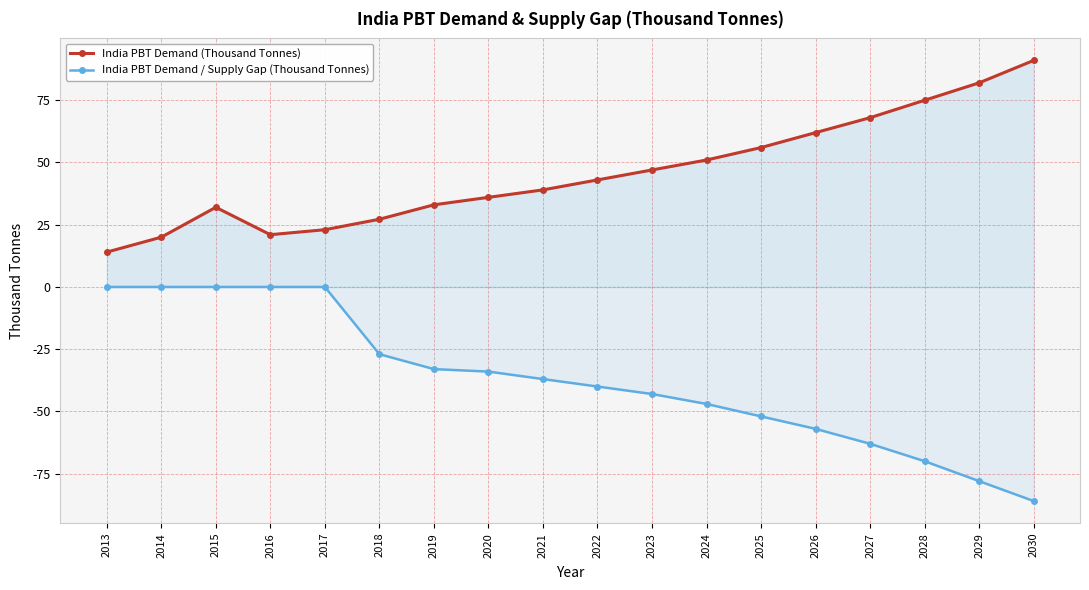

How many lines are shown in the chart?

2